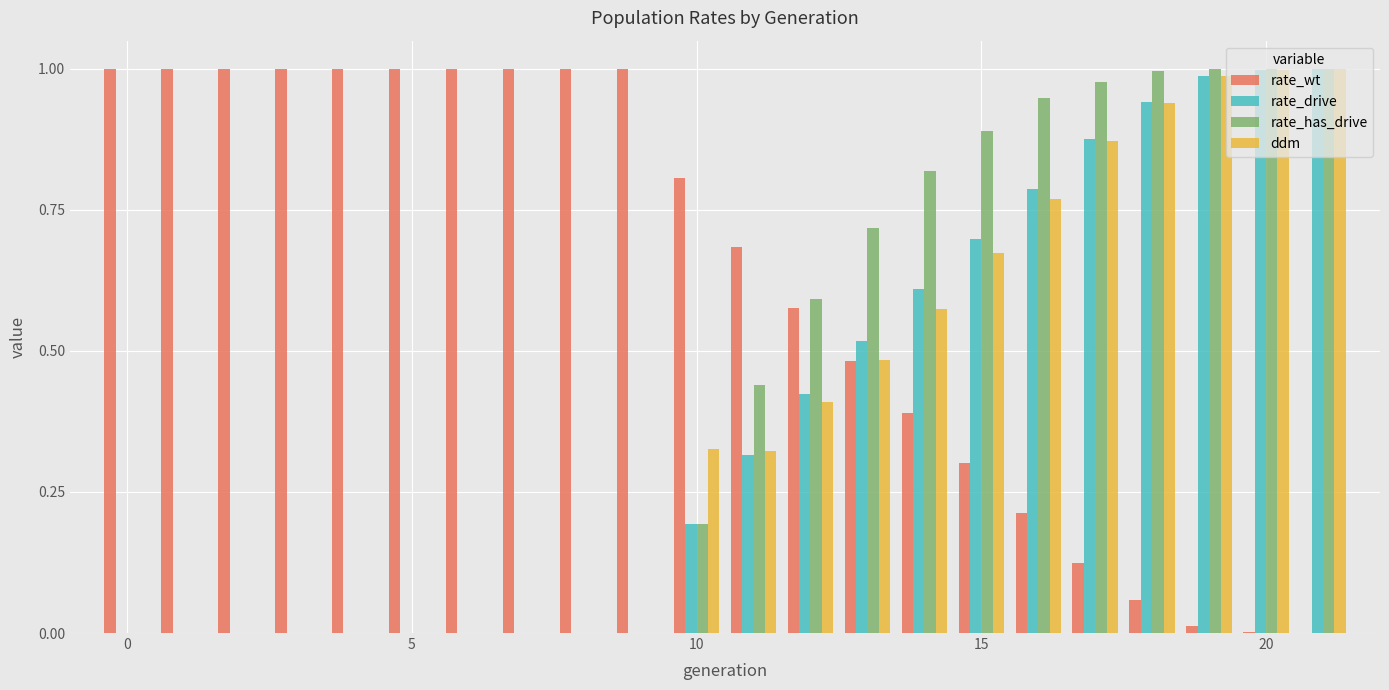

What is the difference between the second highest and minimum values in the rate_wt series?

1.0